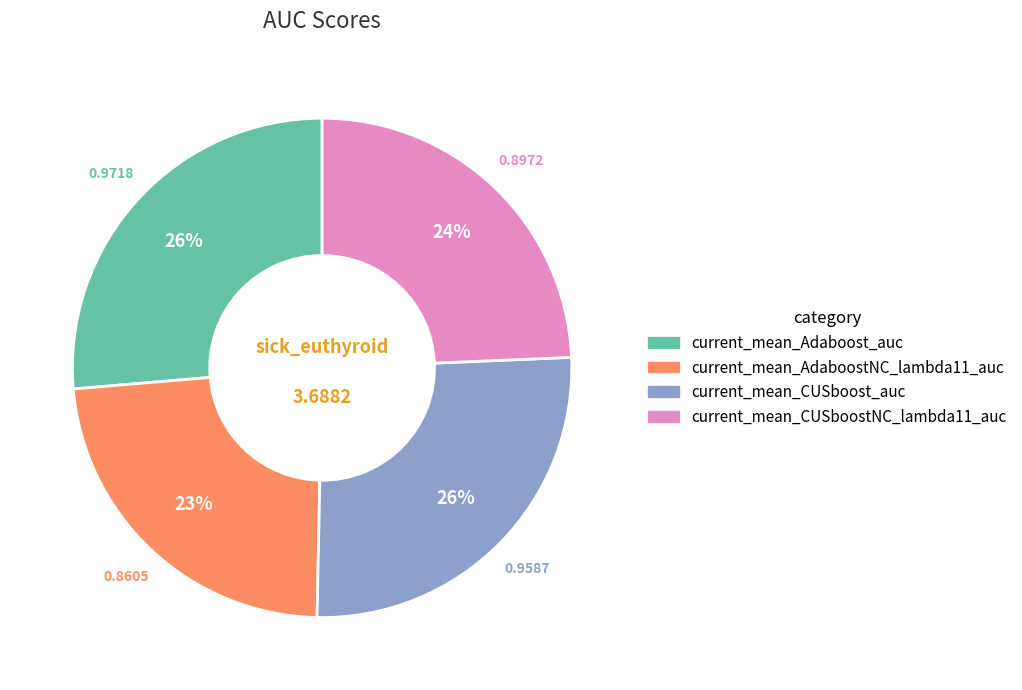

Which category has the smallest portion of the pie?

current_mean_AdaboostNC_lambda11_auc